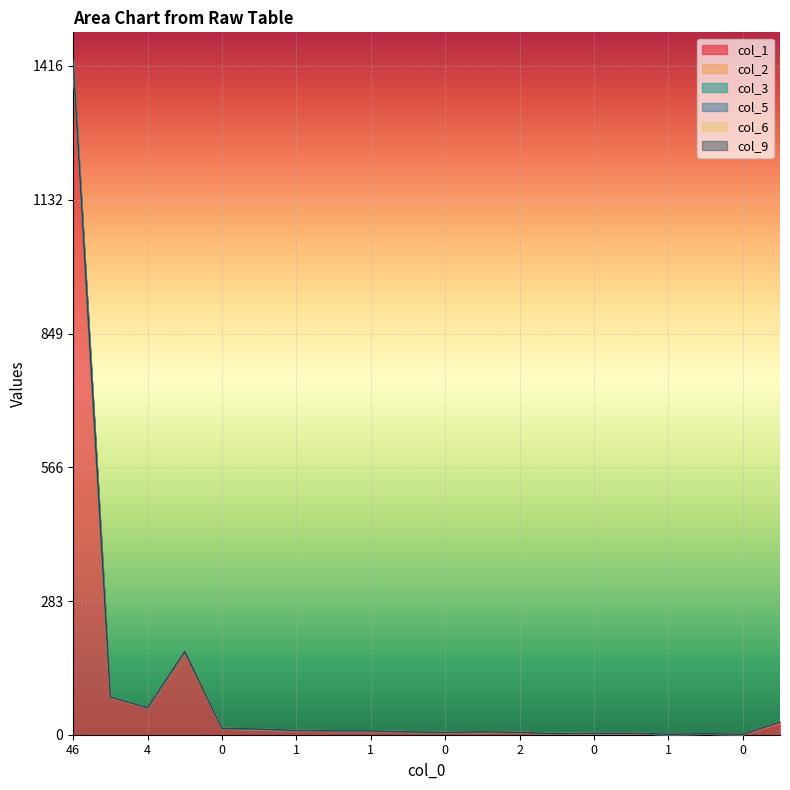

What is the spread (max minus min) of values at 1?

1